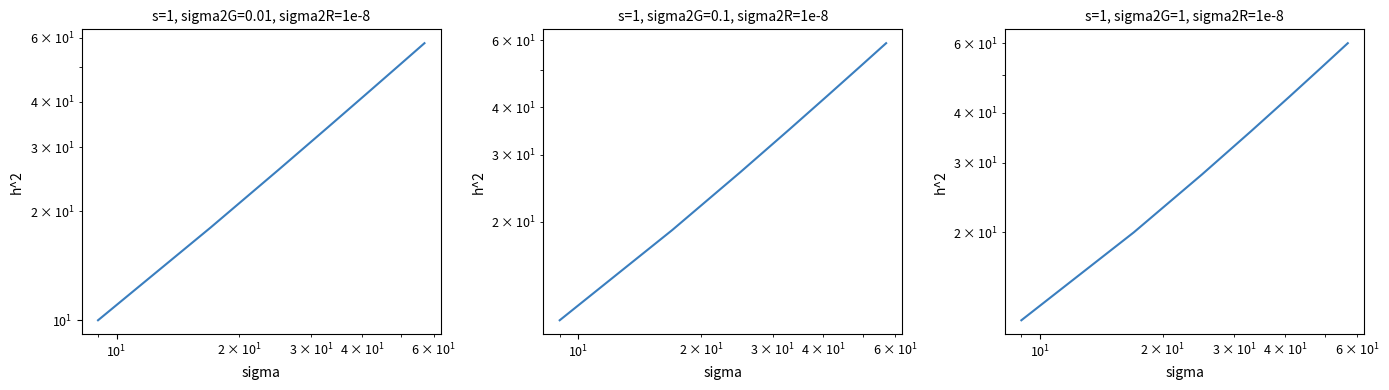

True or false: col_1 and col_2 cross at least once.

False